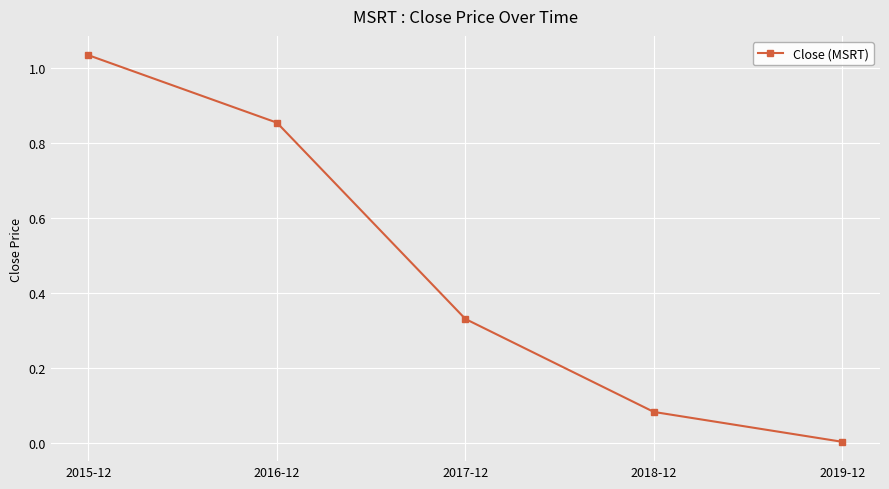

True or false: the data shows 0.0 at 2019-12.

True